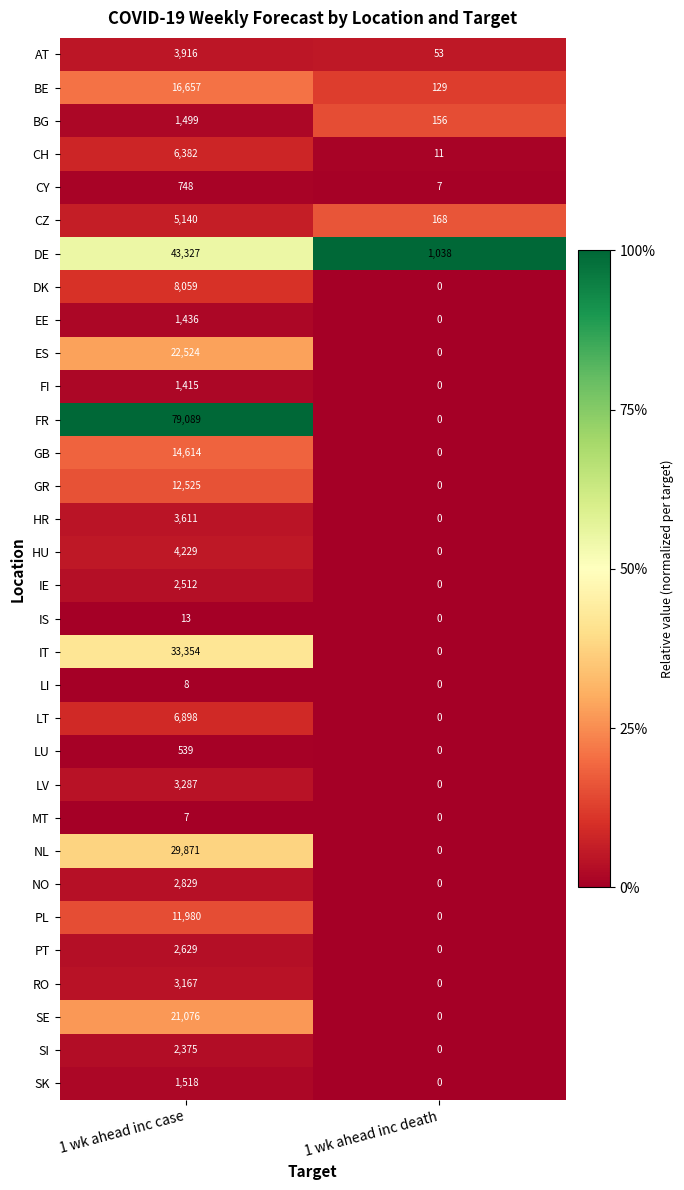

Which series has the widest spread of values?

FR